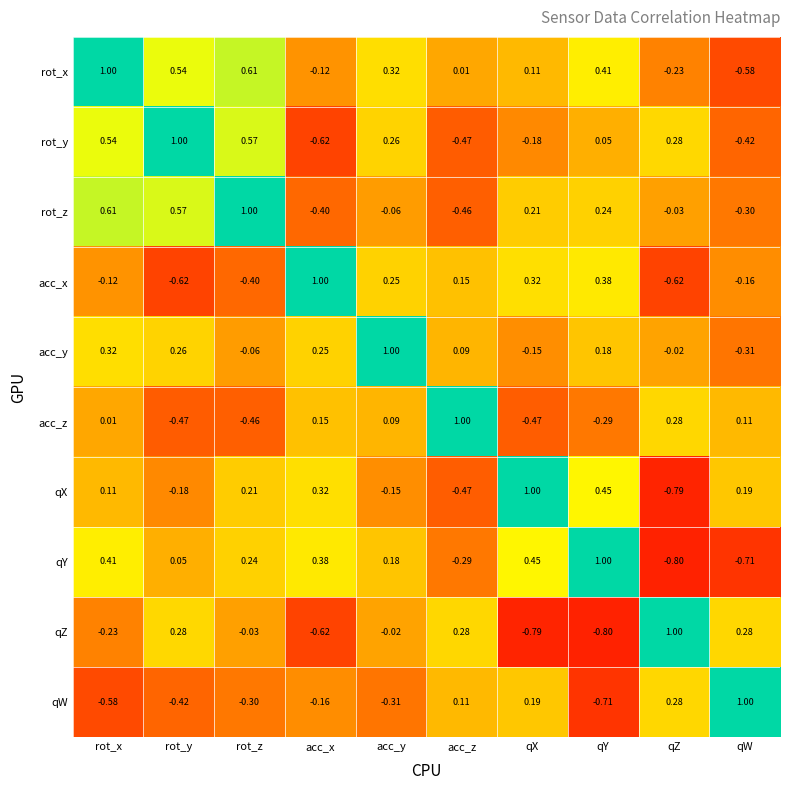

Rank the categories by rot_y value from lowest to highest.

acc_x, acc_z, qW, qX, qY, acc_y, qZ, rot_x, rot_z, rot_y